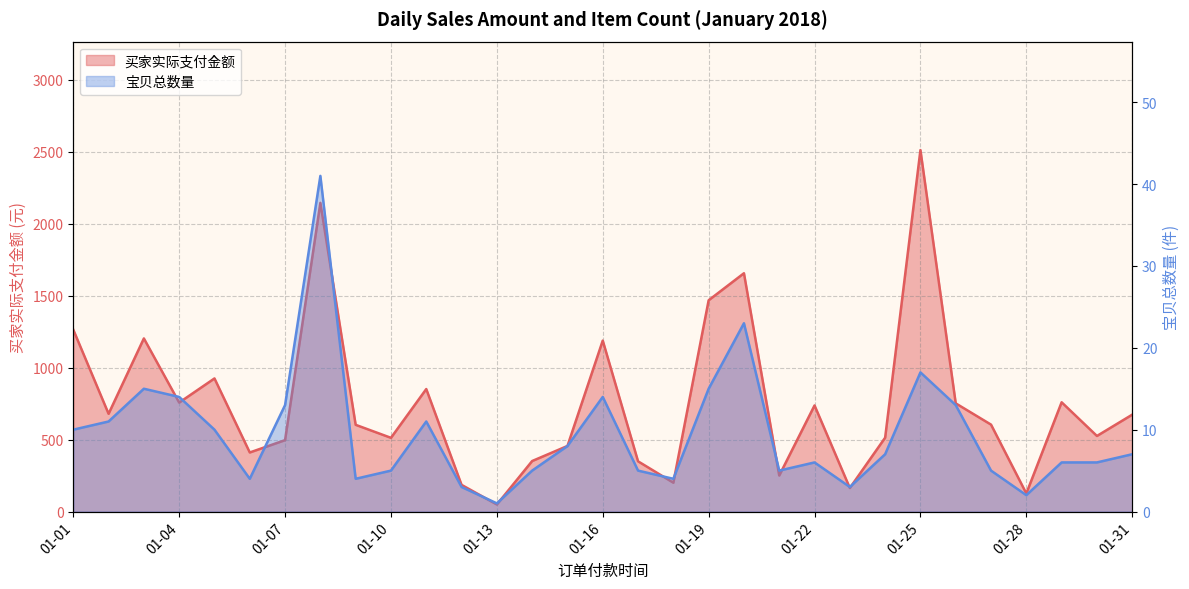

What is the value of the 宝贝总数量 point at the 10th from the left?

5.0